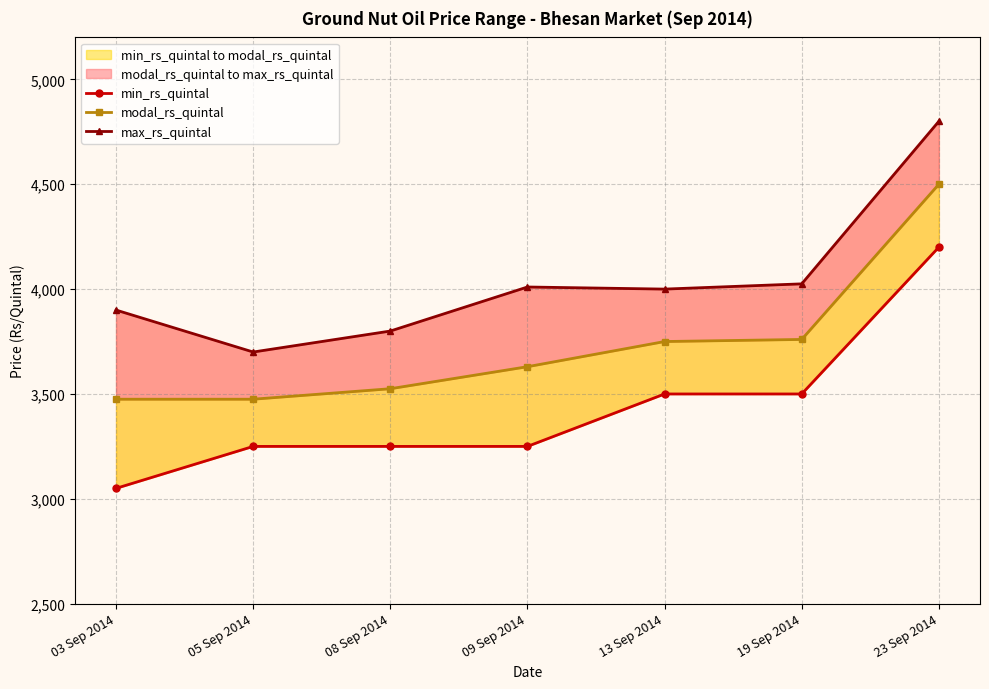

How many values in the min_rs_quintal series exceed 3250?

3